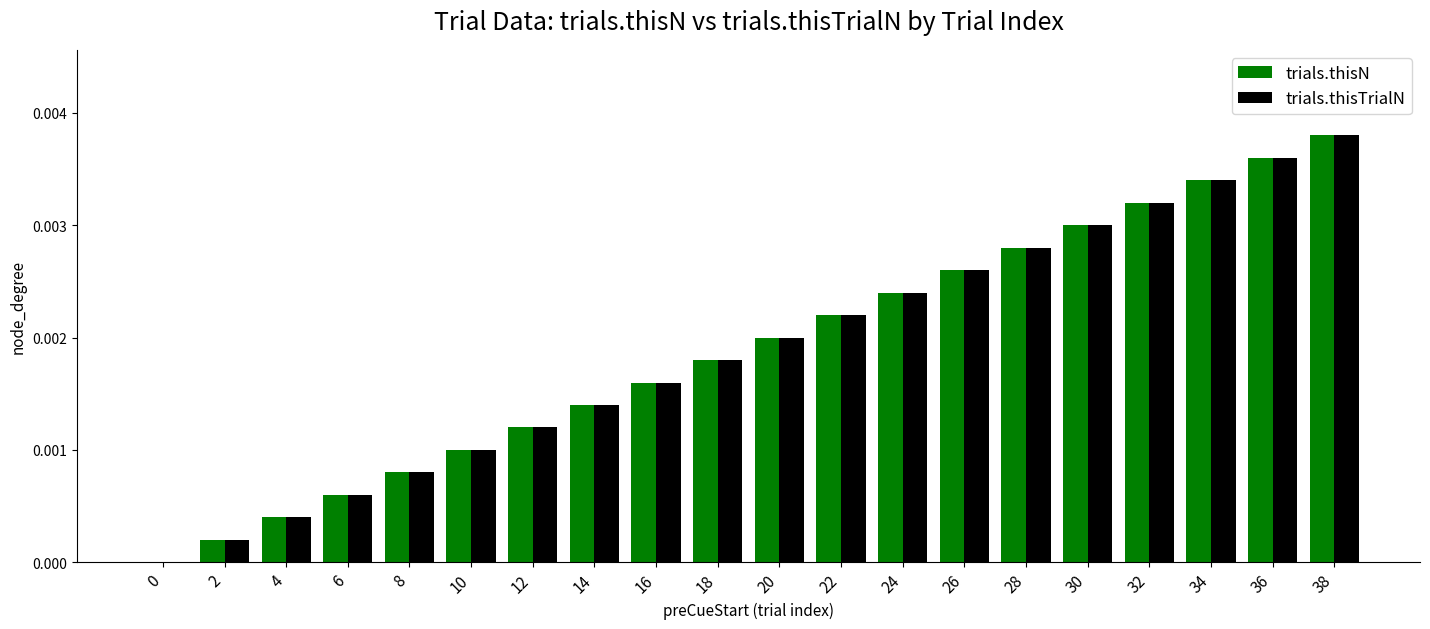

At which category is the sum across all series the highest?

38